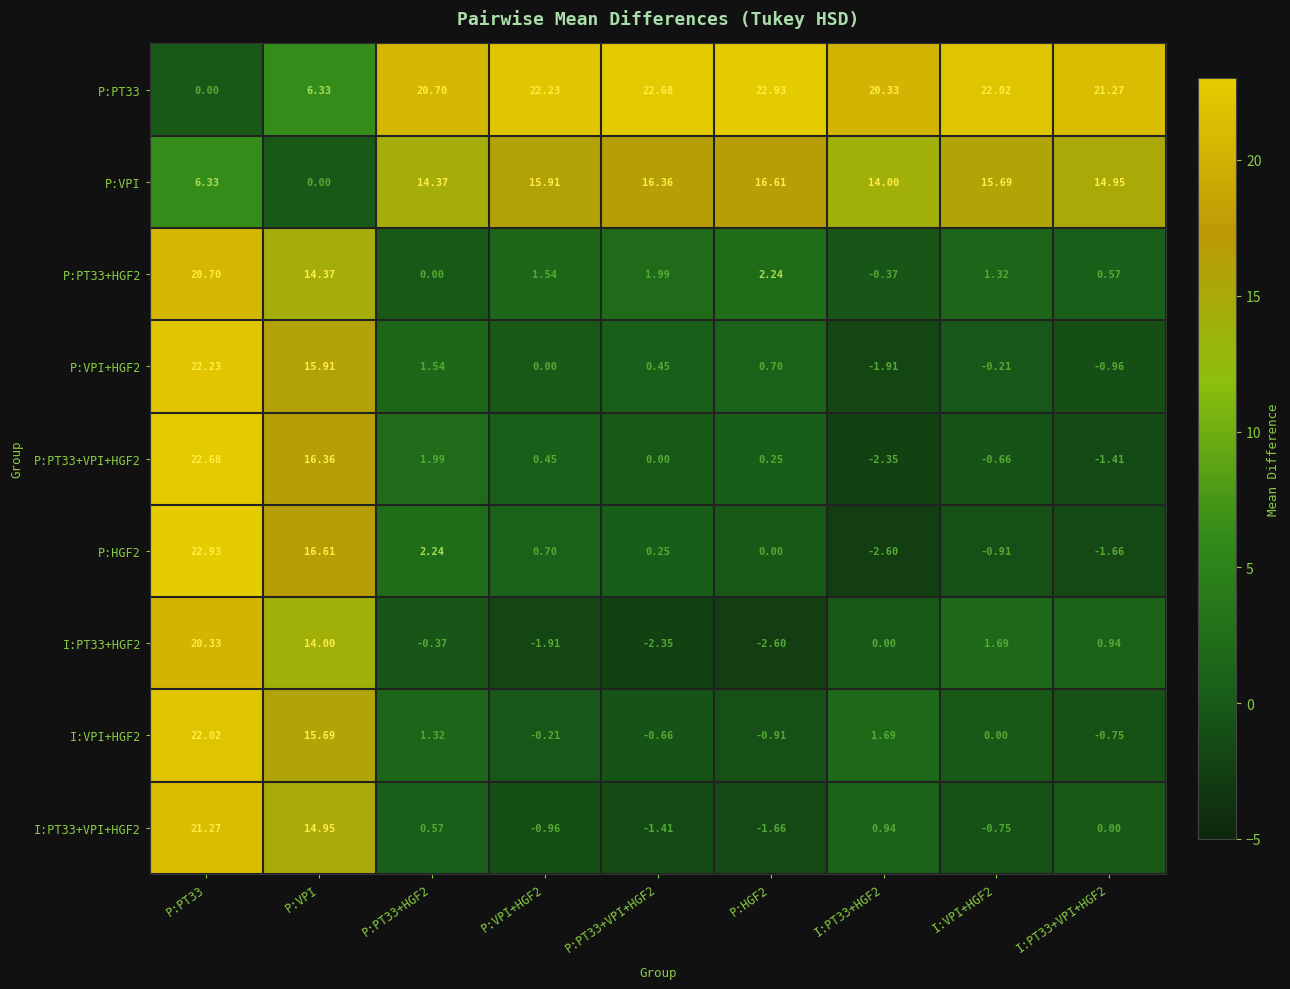

At which label is I:VPI+HGF2 closest to 10?

P:VPI